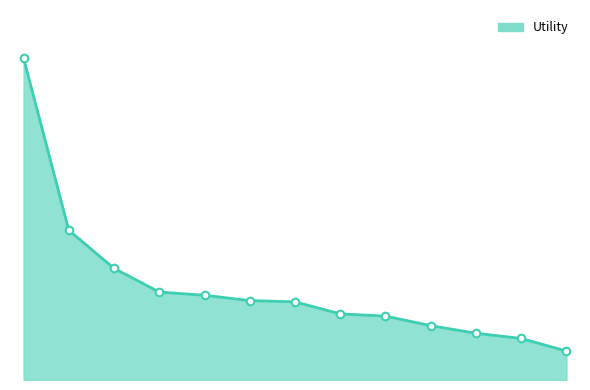

Does the chart have visible grid lines?

No